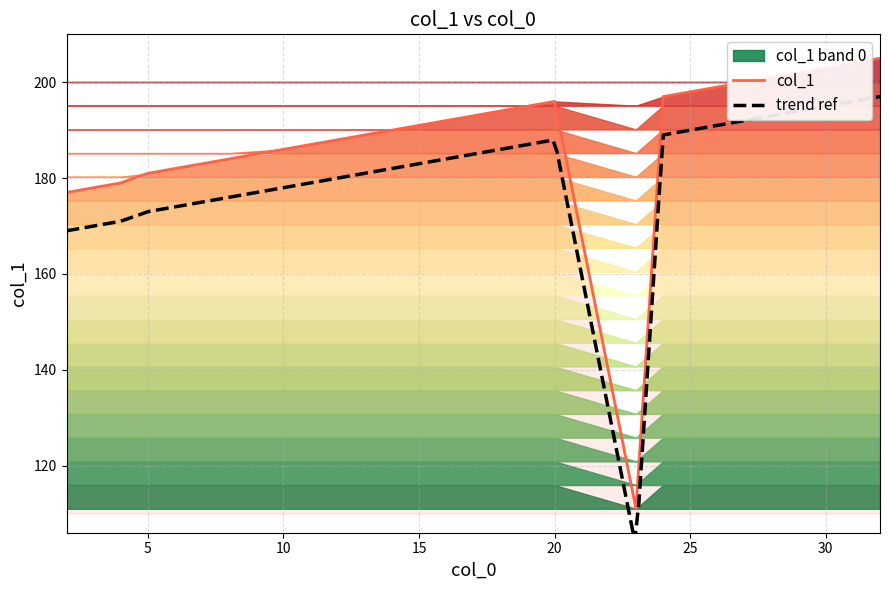

What is the ratio of the value at 19 to the value at 25?

1.0